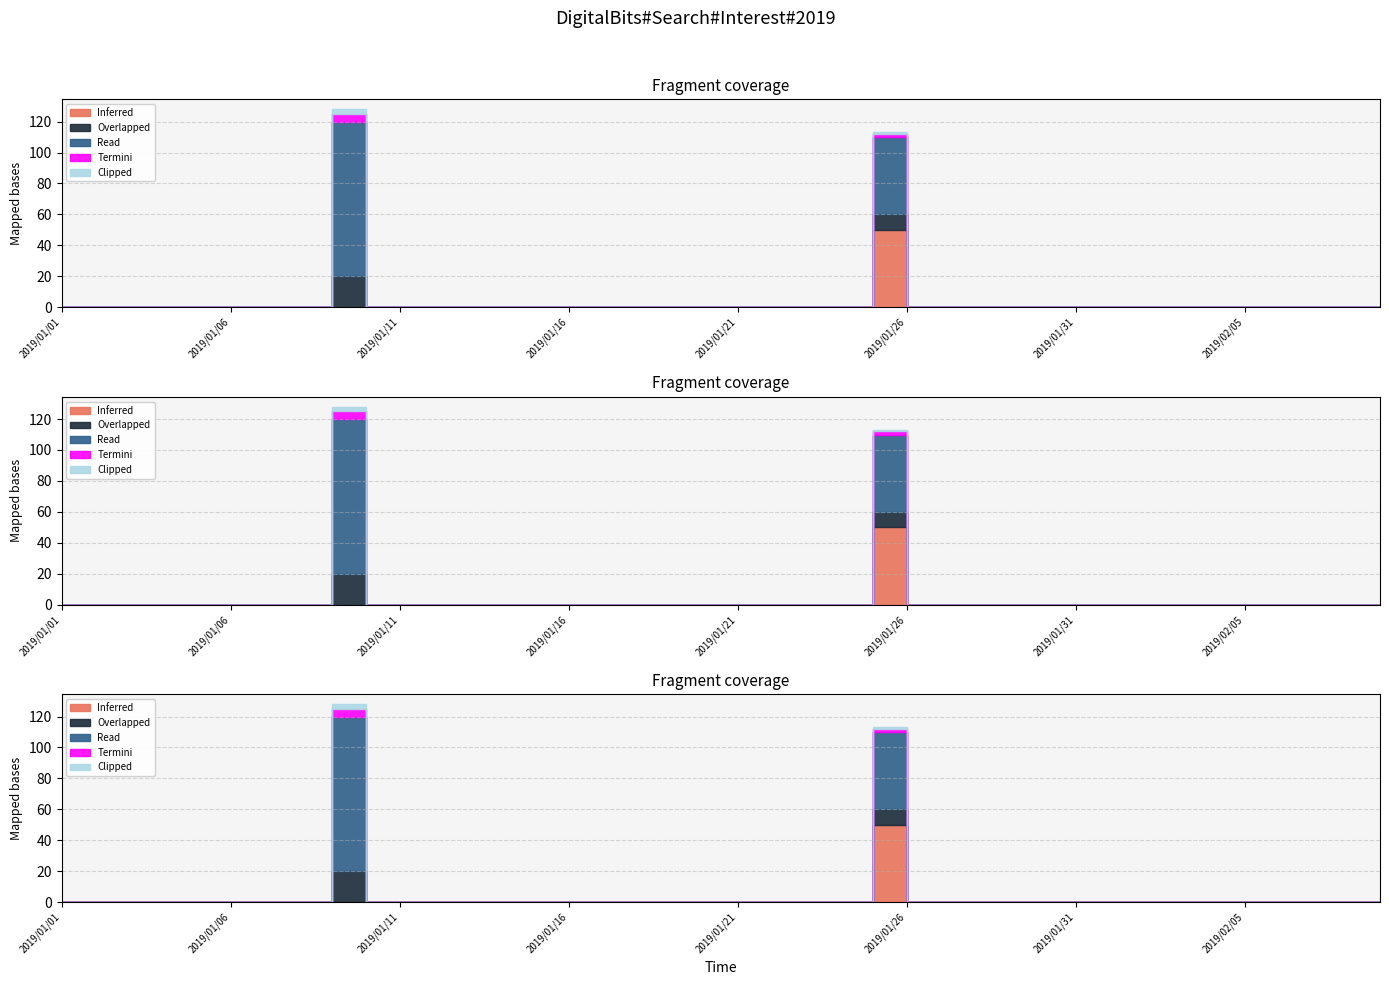

Where is Overlapped nearest to the value 10?

2019/01/25